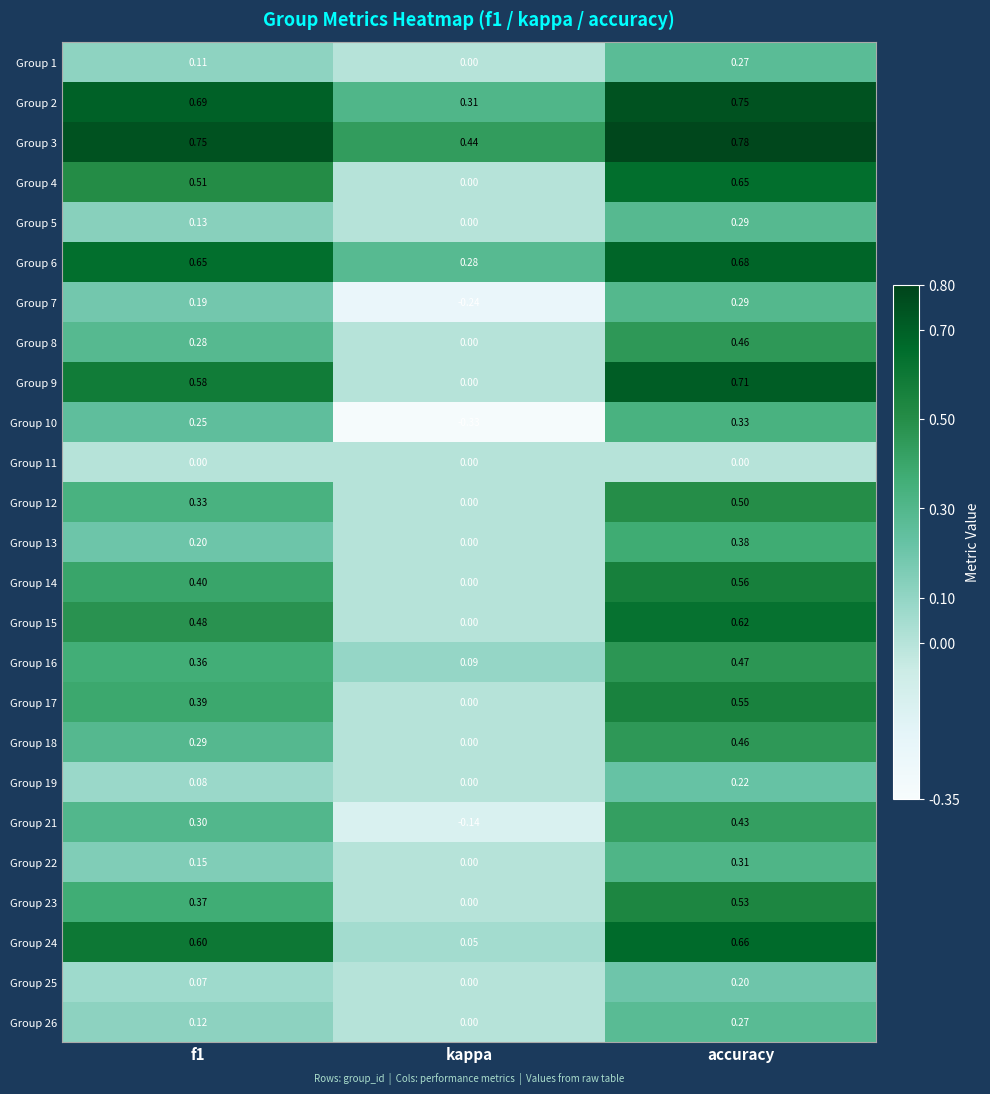

Which label corresponds to the largest value in the chart?

accuracy